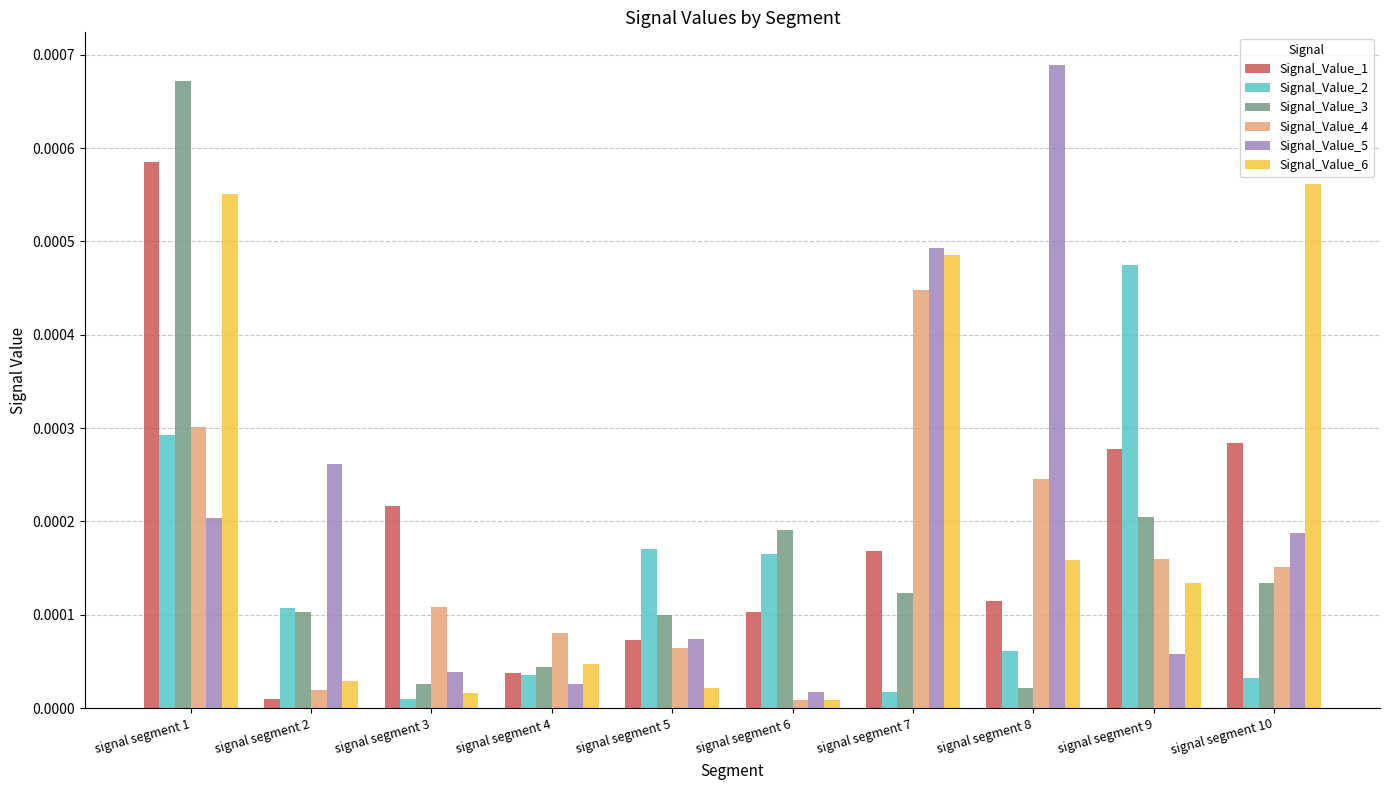

Is the value of Signal_Value_4 at signal segment 7 greater than the value of Signal_Value_6 at signal segment 1?

No